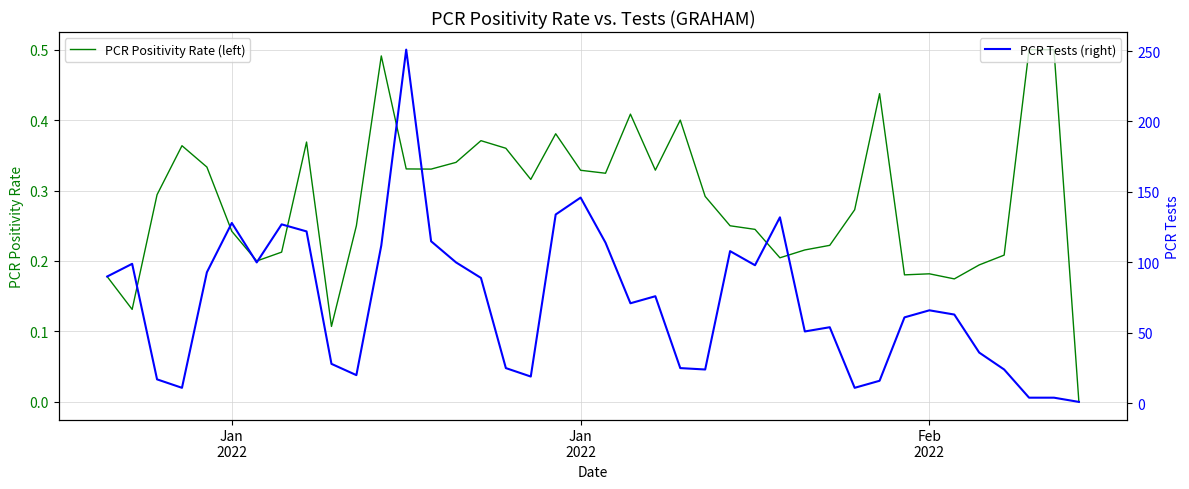

In PCR Tests (right), how many points are higher than both neighbors (excluding endpoints)?

10